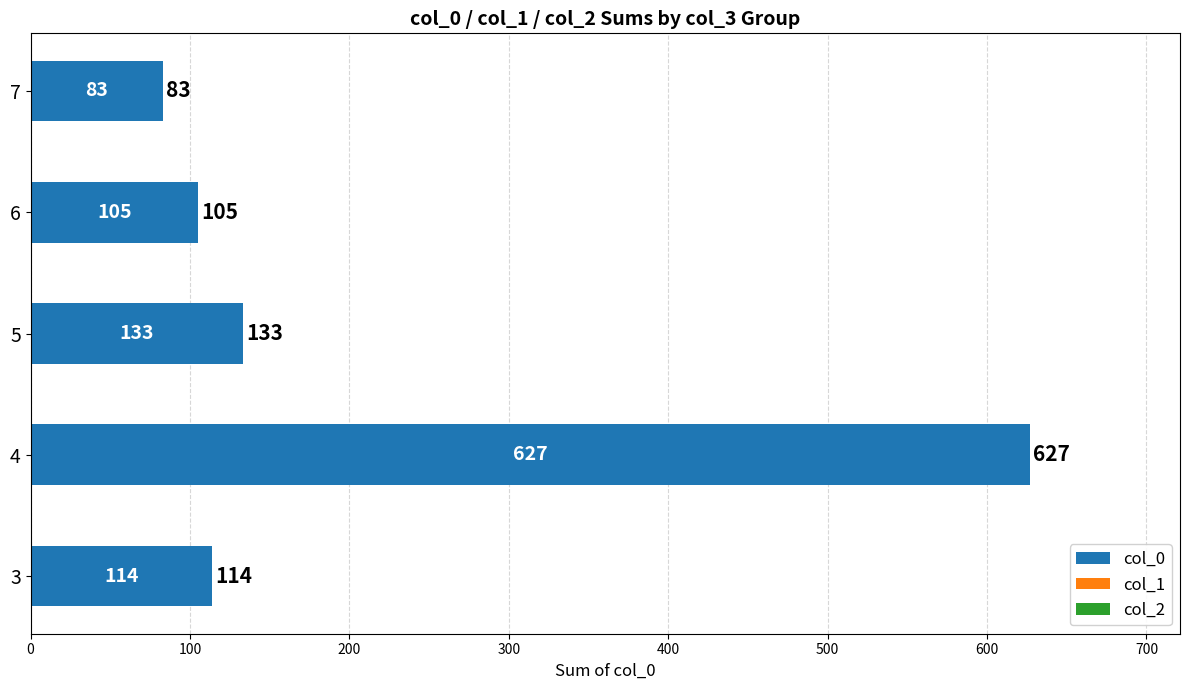

What is the change in value from 4 to 6?

-522